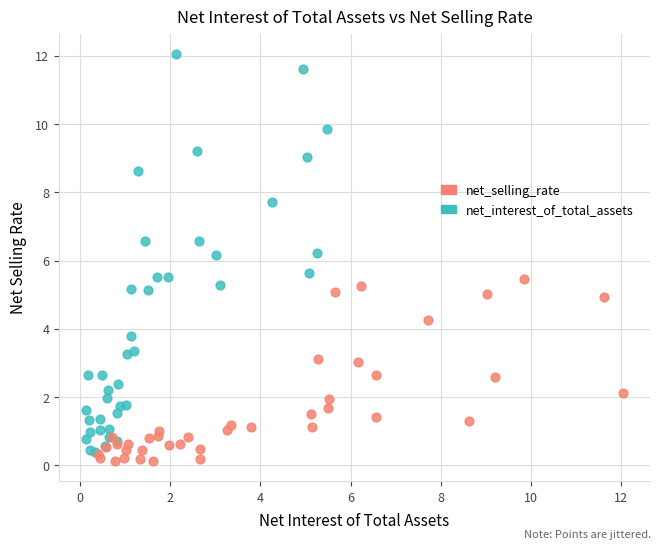

Which series has the largest Y range (max minus min)?

net_interest_of_total_assets